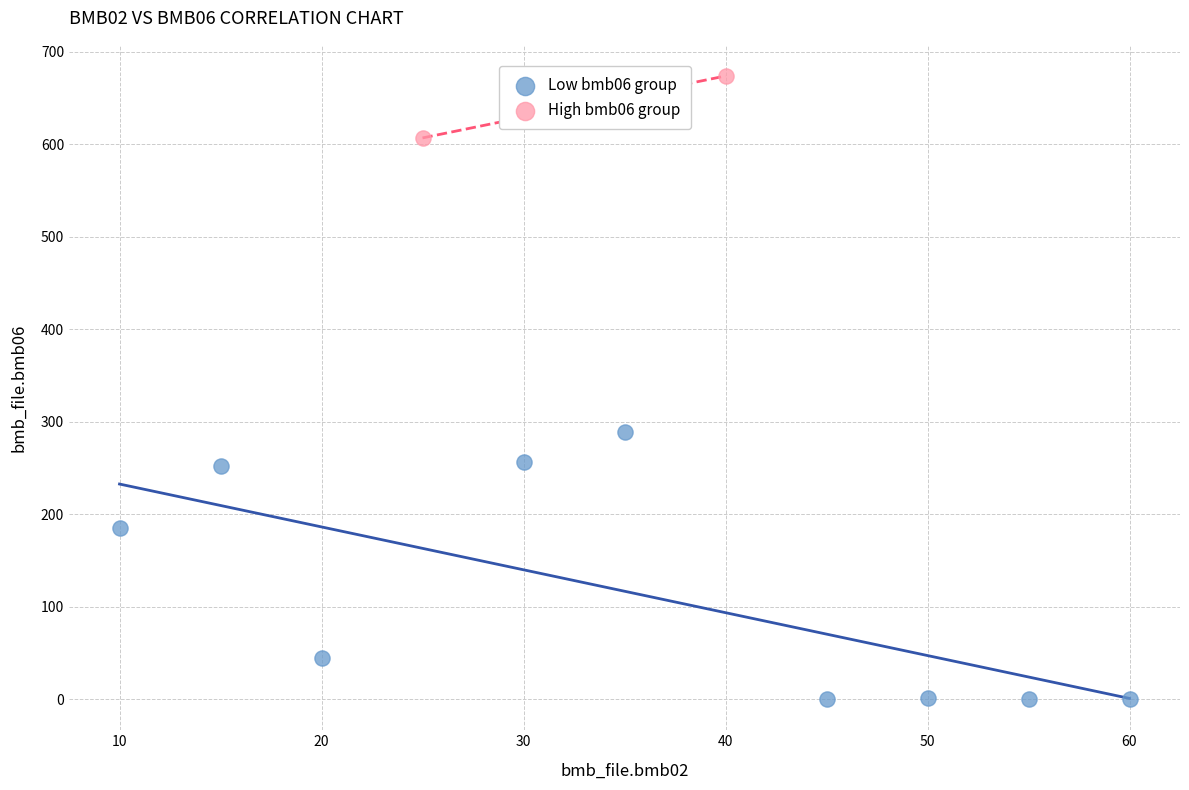

Which series reaches the maximum Y coordinate?

High bmb06 group